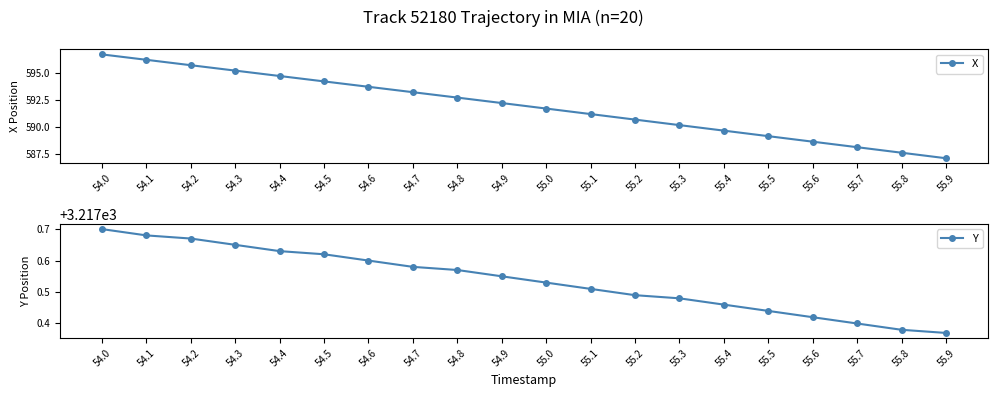

Reading right to left, what are all the values shown in this chart?

X: 587.1	587.6	588.1	588.6	589.1	589.6	590.2	590.7	591.2	591.7	592.2	592.7	593.2	593.7	594.3	594.8	595.3	595.8	596.3	596.8
Y: 3217.4	3217.4	3217.4	3217.4	3217.4	3217.5	3217.5	3217.5	3217.5	3217.5	3217.6	3217.6	3217.6	3217.6	3217.6	3217.6	3217.7	3217.7	3217.7	3217.7